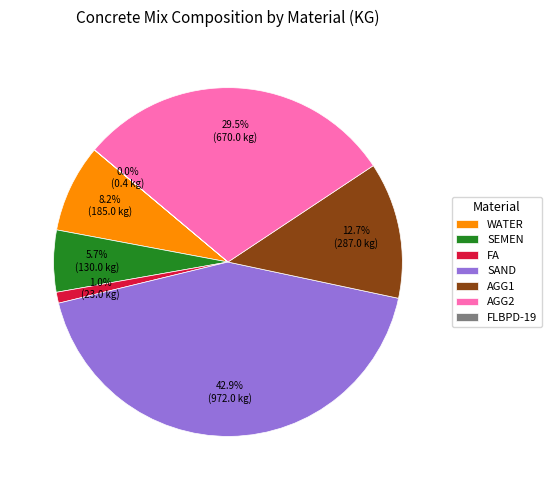

Does SEMEN account for over 50% of the chart?

No